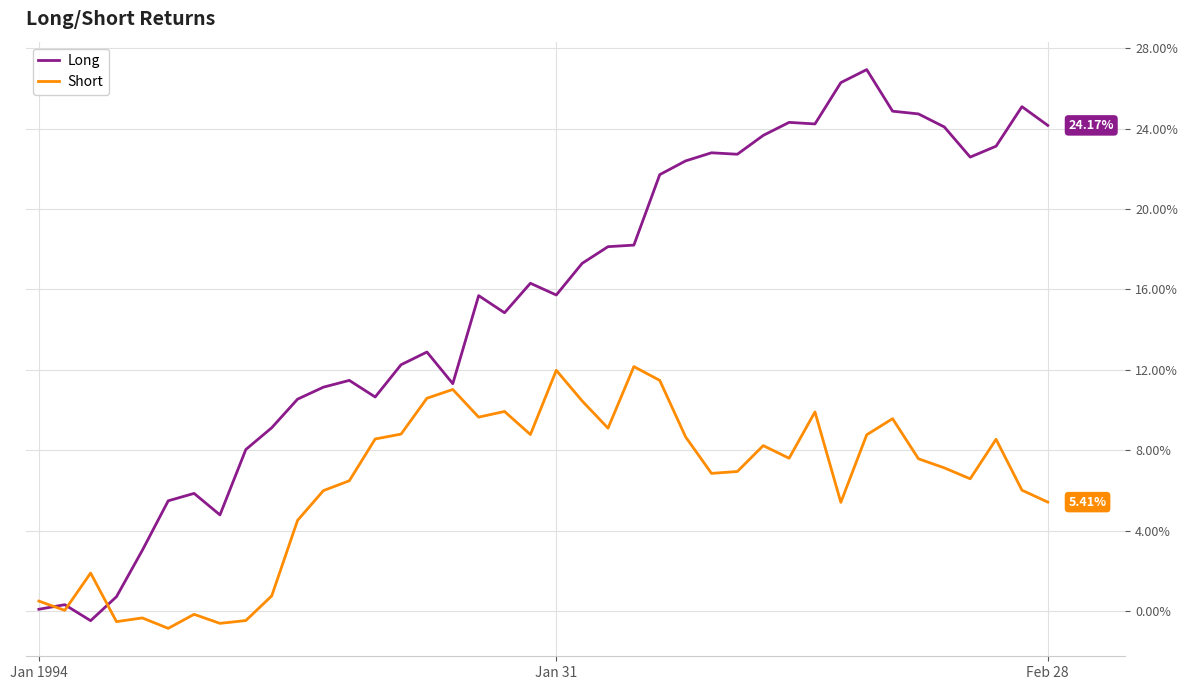

Does the chart have visible grid lines?

Yes